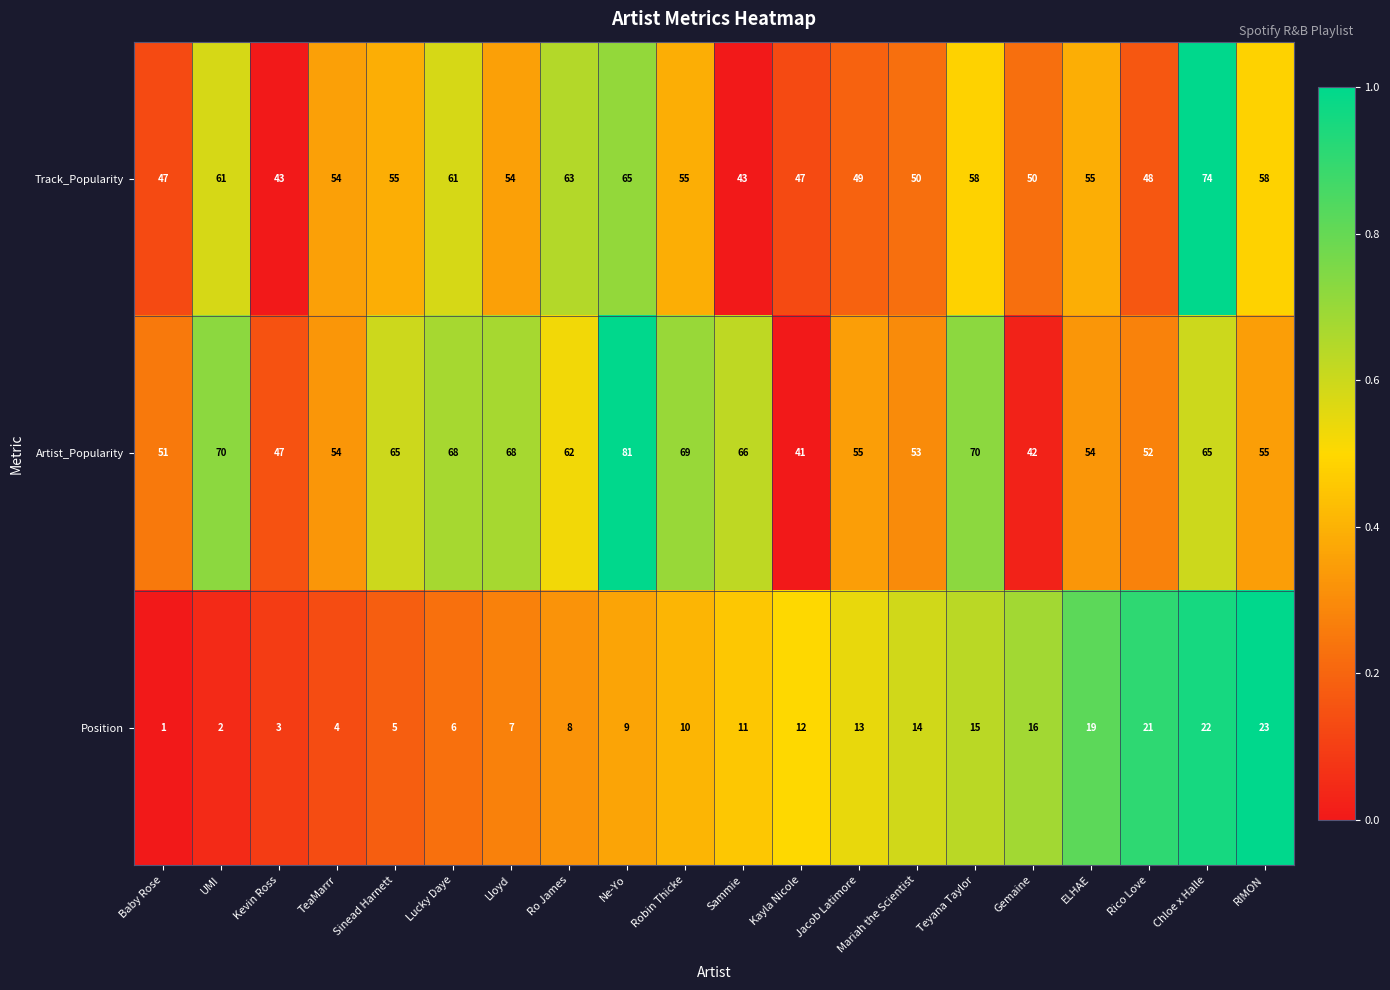

At which category is the sum across all series the highest?

Chloe x Halle